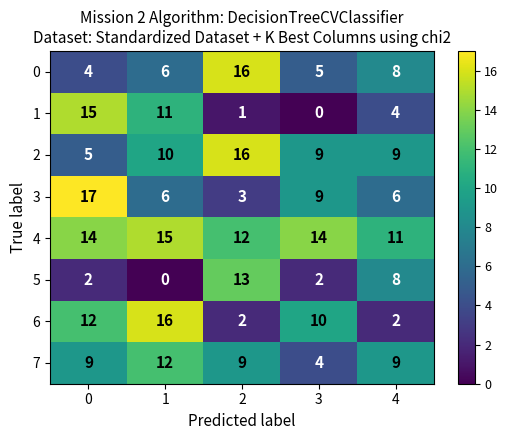

What is the sum of the 7 values at 1 and 3?

16